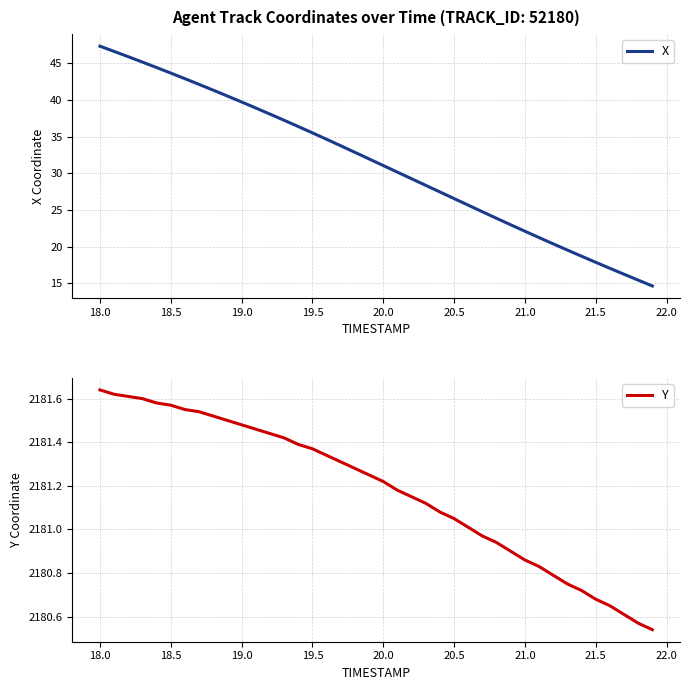

What is the highest value of the X series?

47.3